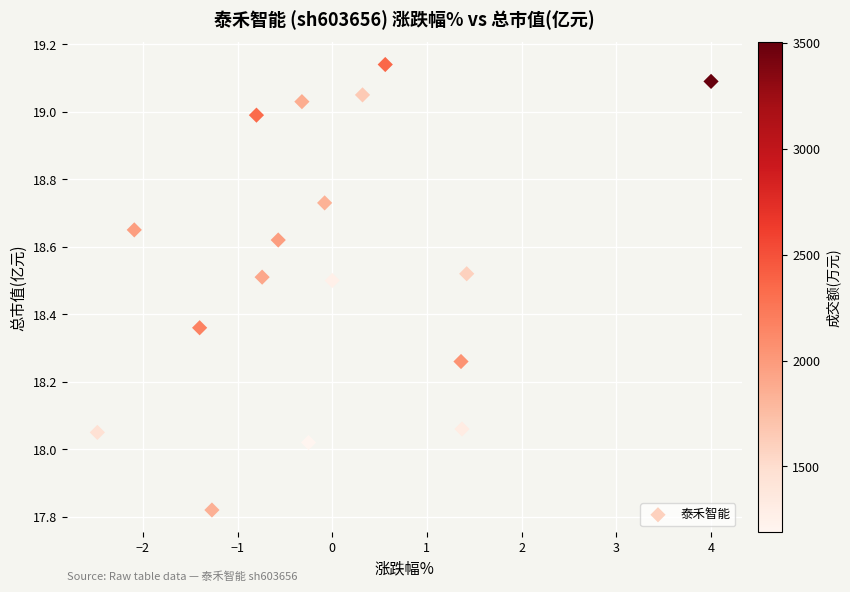

What is the range of Y values (max minus min)?

1.3